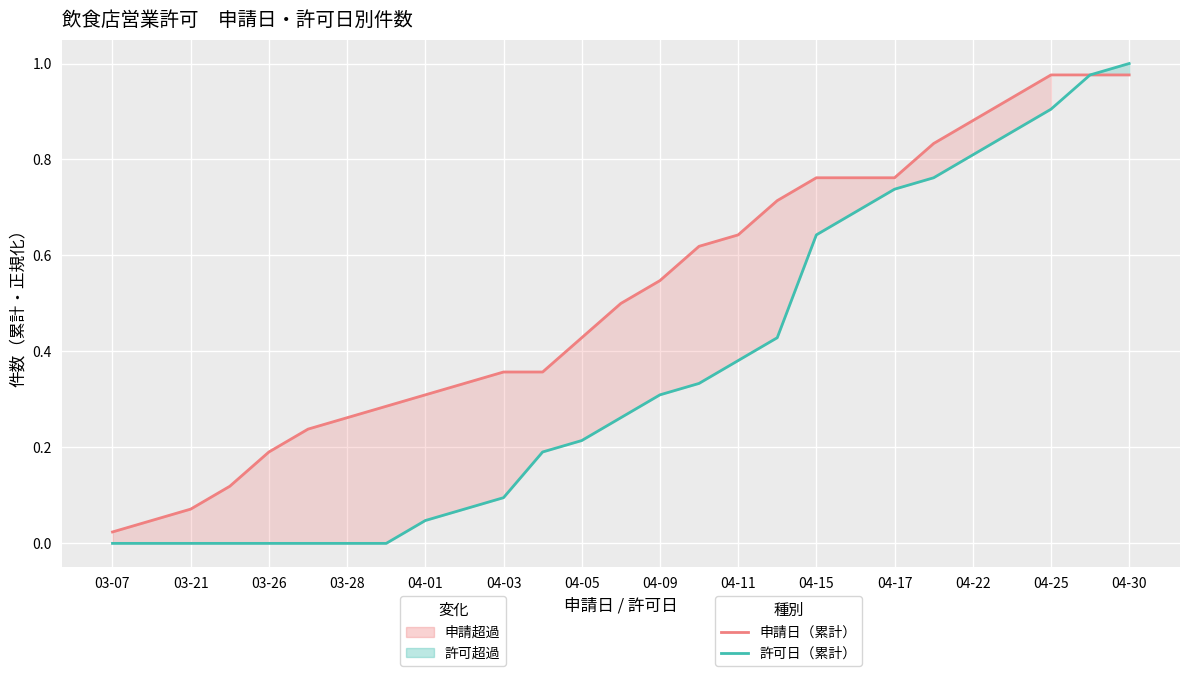

What is the greatest value displayed?

1.0